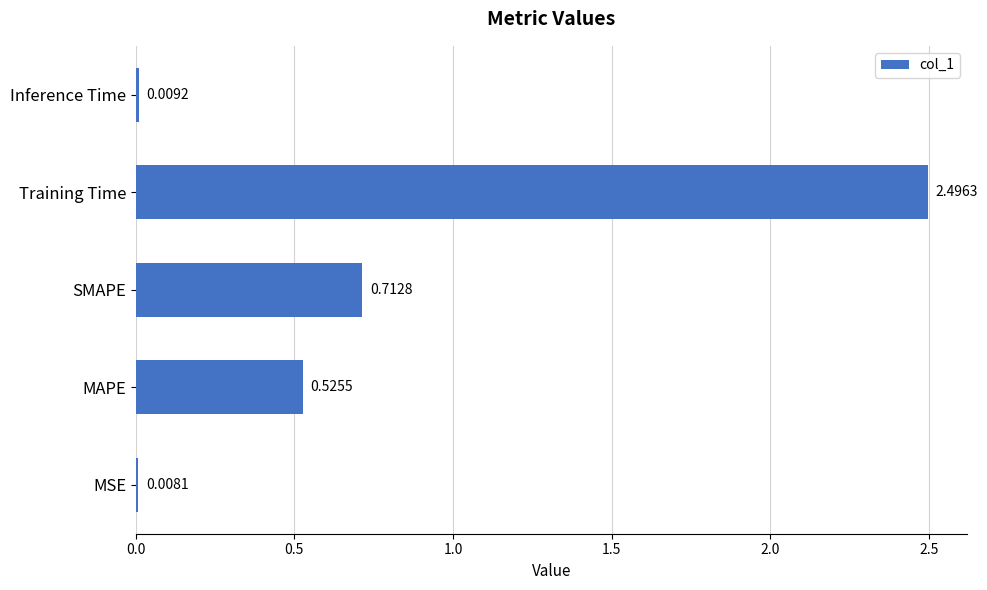

What is the change in value from SMAPE to Training Time?

+1.8